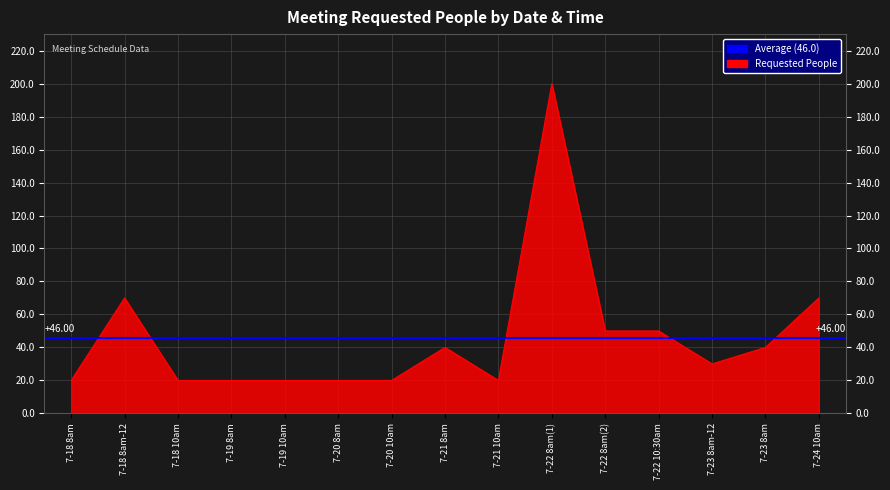

List the labels in order of value, smallest first.

7-18 8am, 7-18 10am, 7-19 8am, 7-19 10am, 7-20 8am, 7-20 10am, 7-21 10am, 7-23 8am-12, 7-21 8am, 7-23 8am, 7-22 8am(2), 7-22 10:30am, 7-18 8am-12, 7-24 10am, 7-22 8am(1)